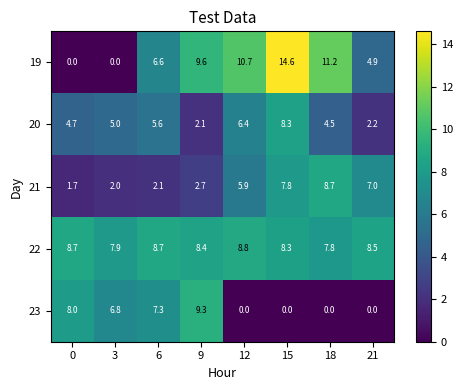

What is the sum of all 21 values?

37.9